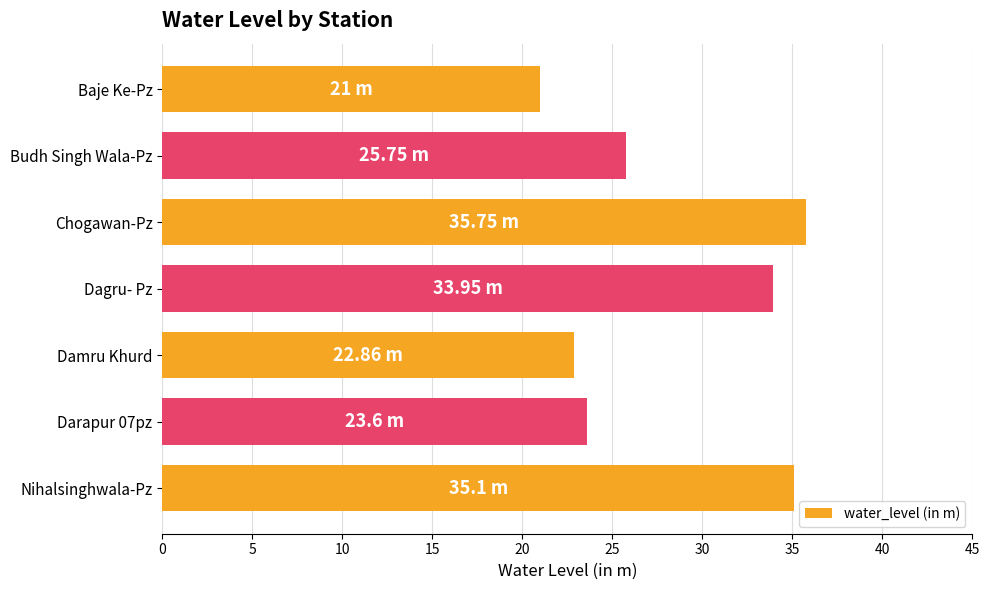

What is the smallest value displayed?

21.0